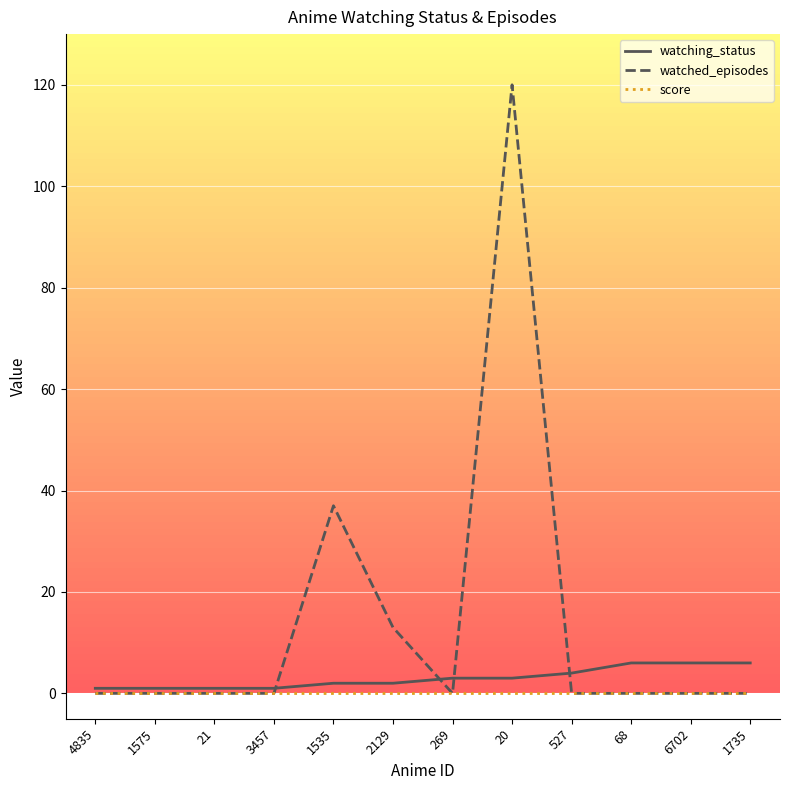

At which category is the sum across all series the highest?

20